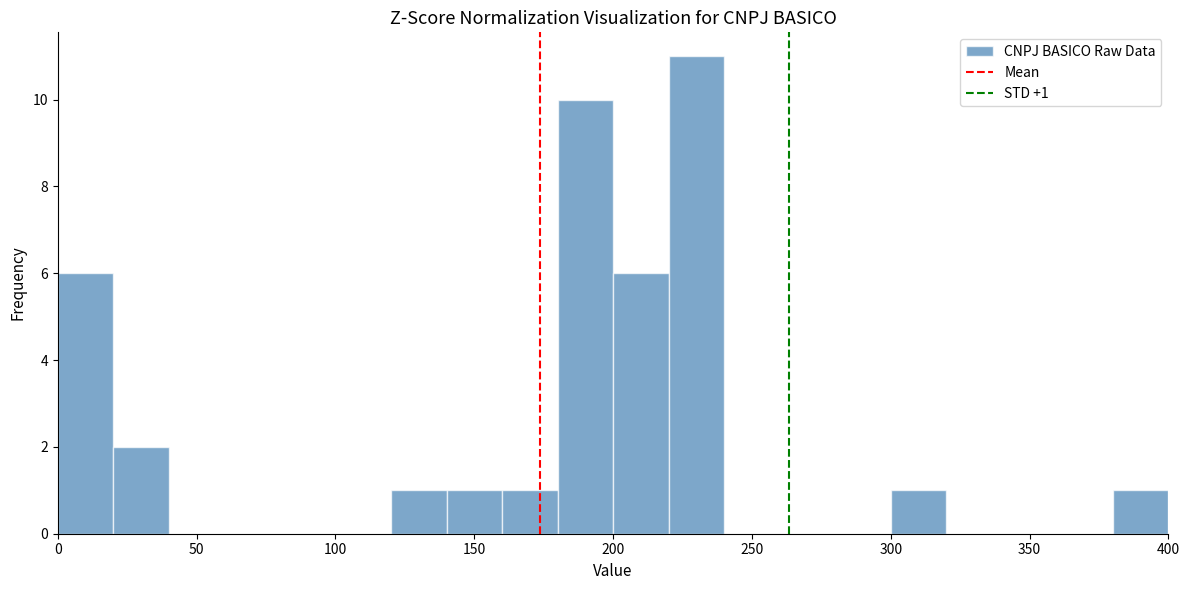

Over which range of the x-axis is the bar tallest?

220 to 240